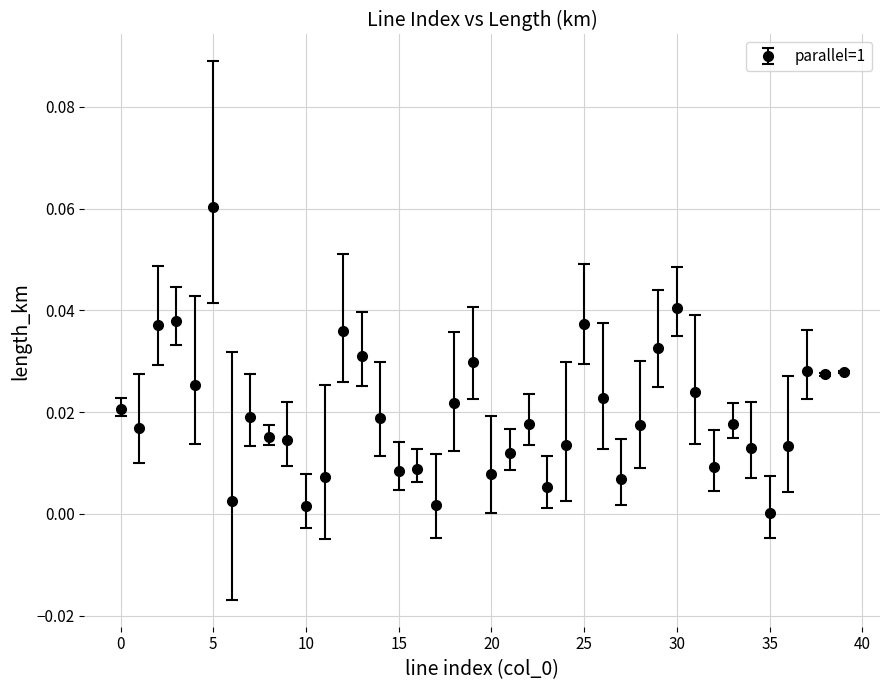

True or false: there are more than 0 points higher than both neighbors.

True